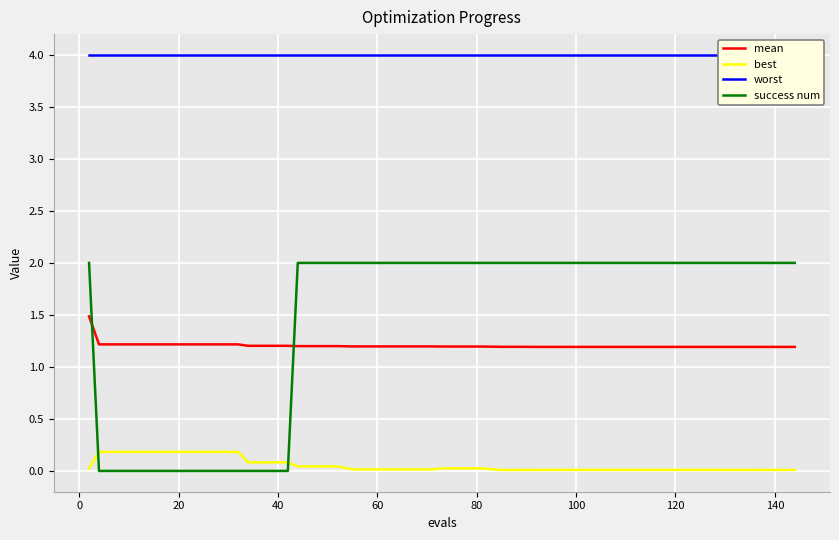

Rank the series by their maximum value, from highest to lowest.

worst, success num, mean, best